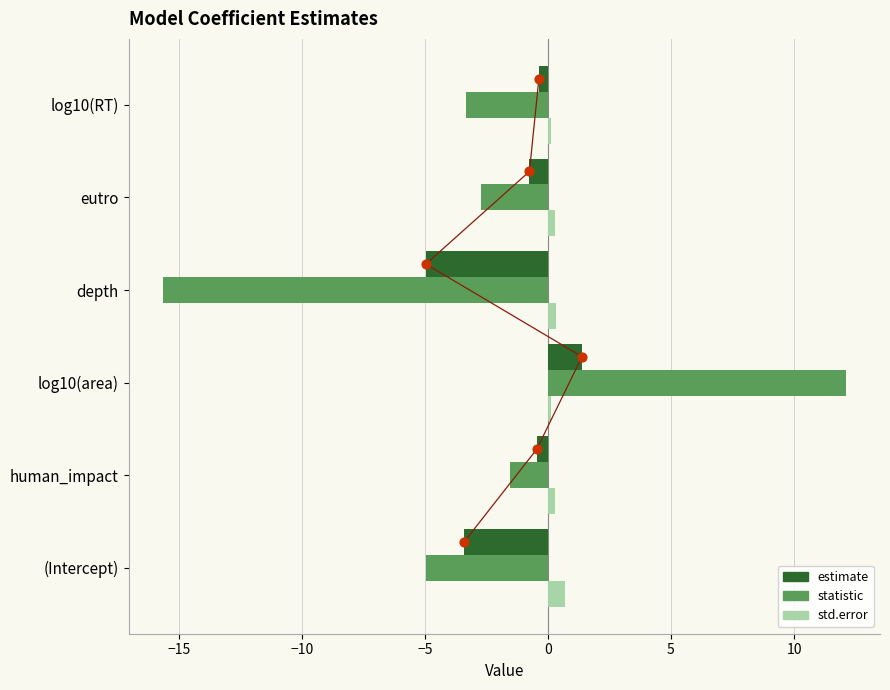

Which series has the largest total across all categories?

std.error